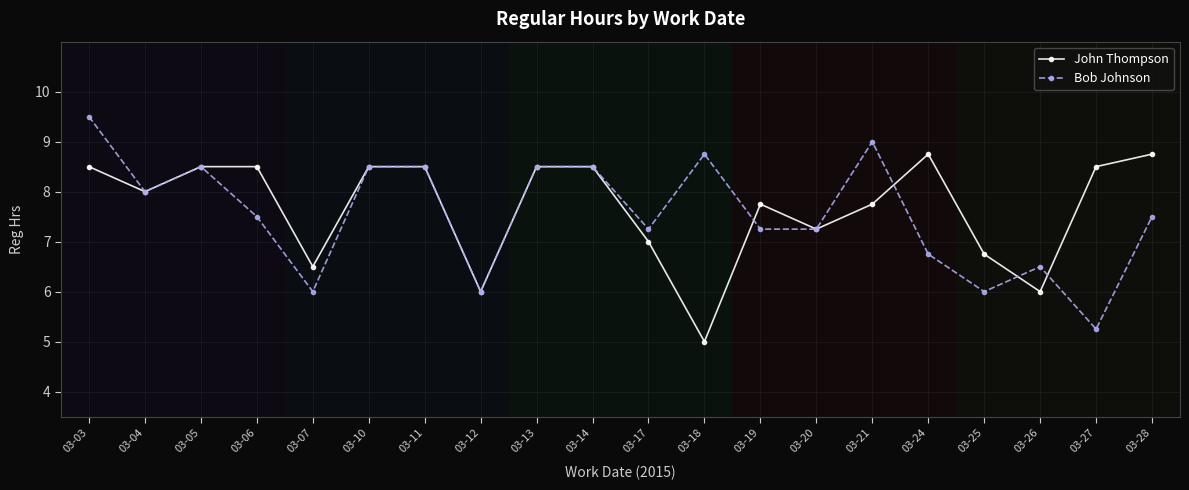

Is it true that John Thompson equals 1.7 at 03-19?

False